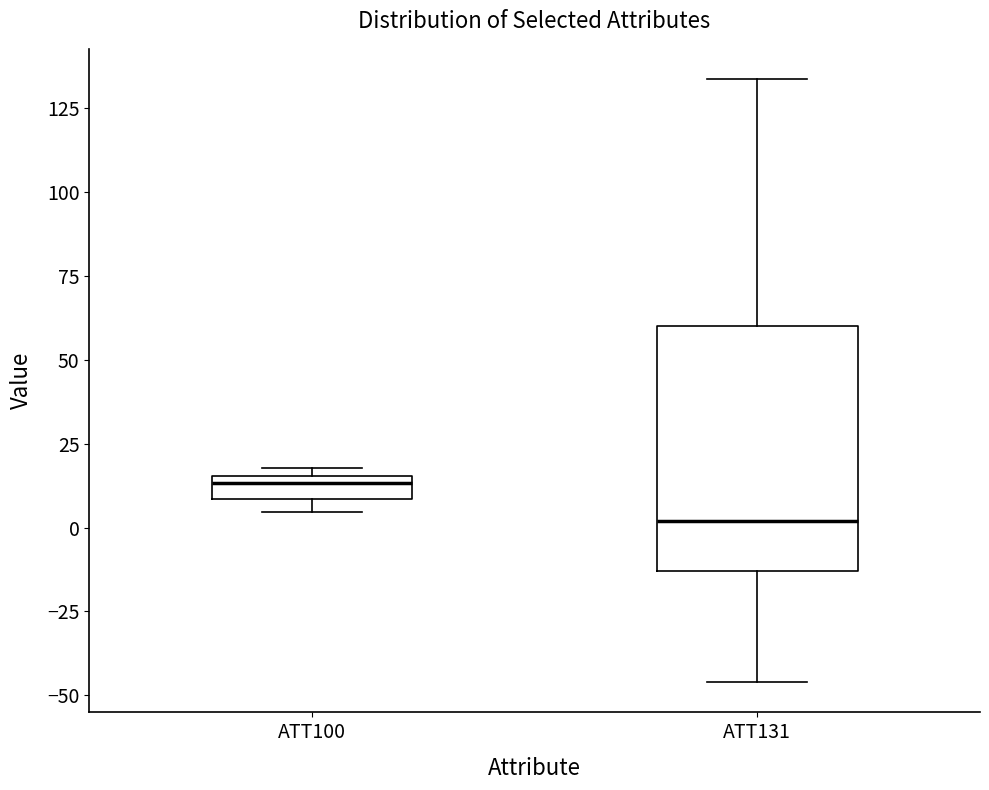

Which box has the lowest median line?

ATT131